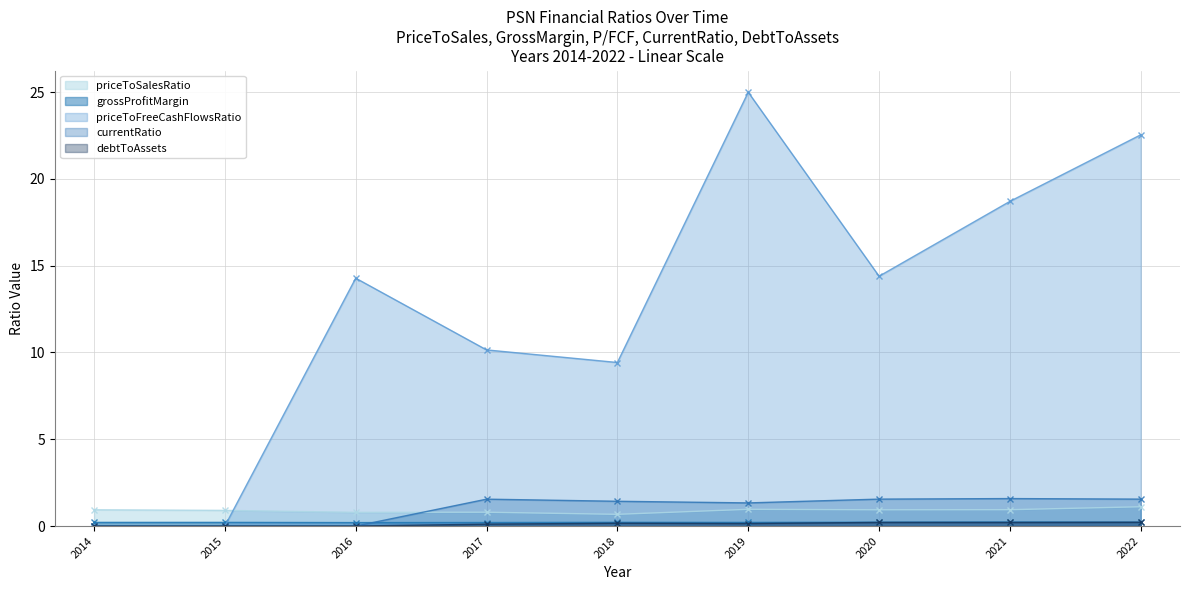

How many values in the debtToAssets series exceed 0?

6